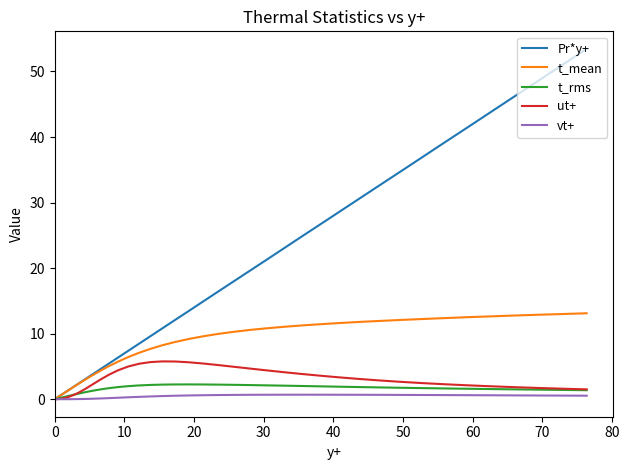

What is the maximum value shown in the chart?

53.5